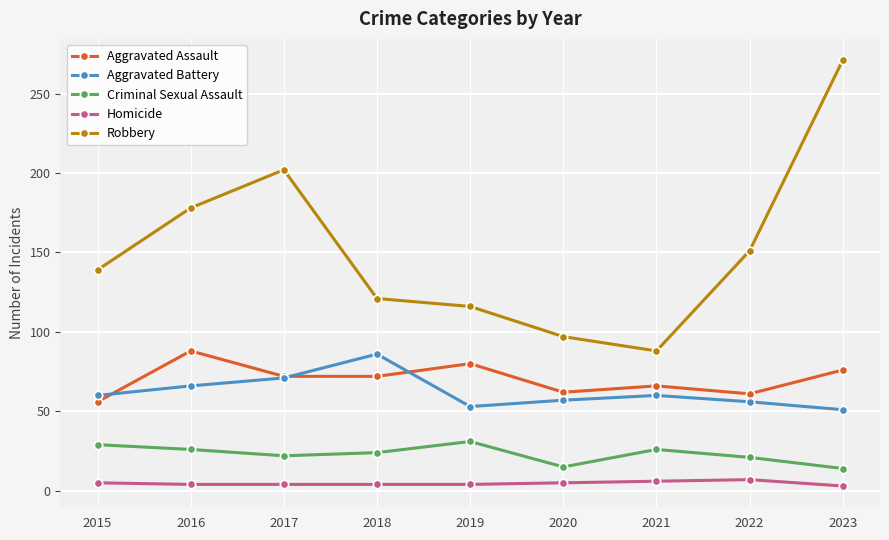

How many data points in Aggravated Assault are less than 72?

4